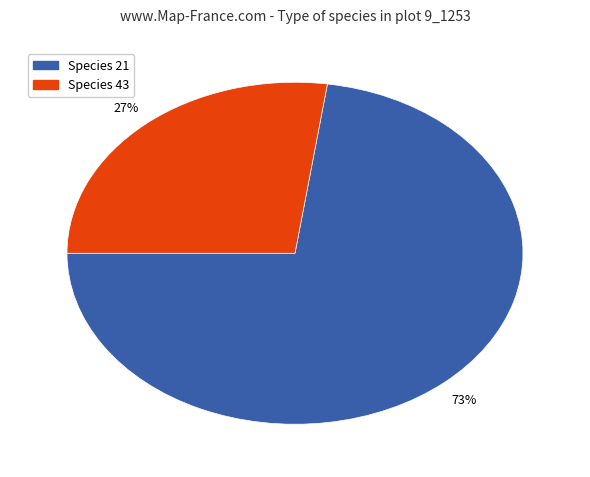

How many segments does this pie chart have?

2